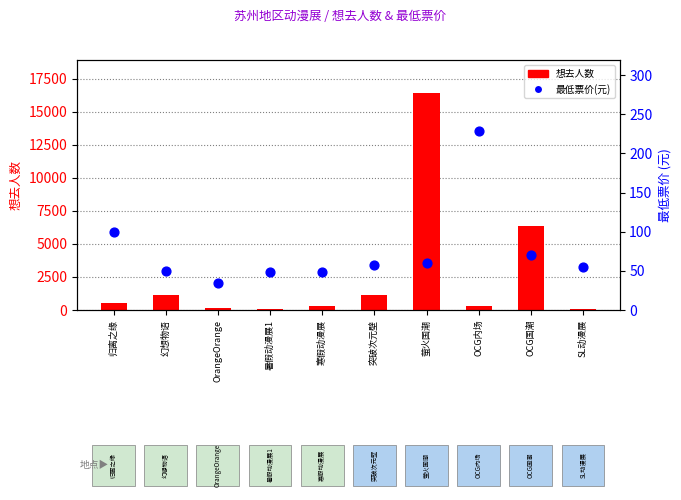

Which series has the widest spread of Y values?

想去人数